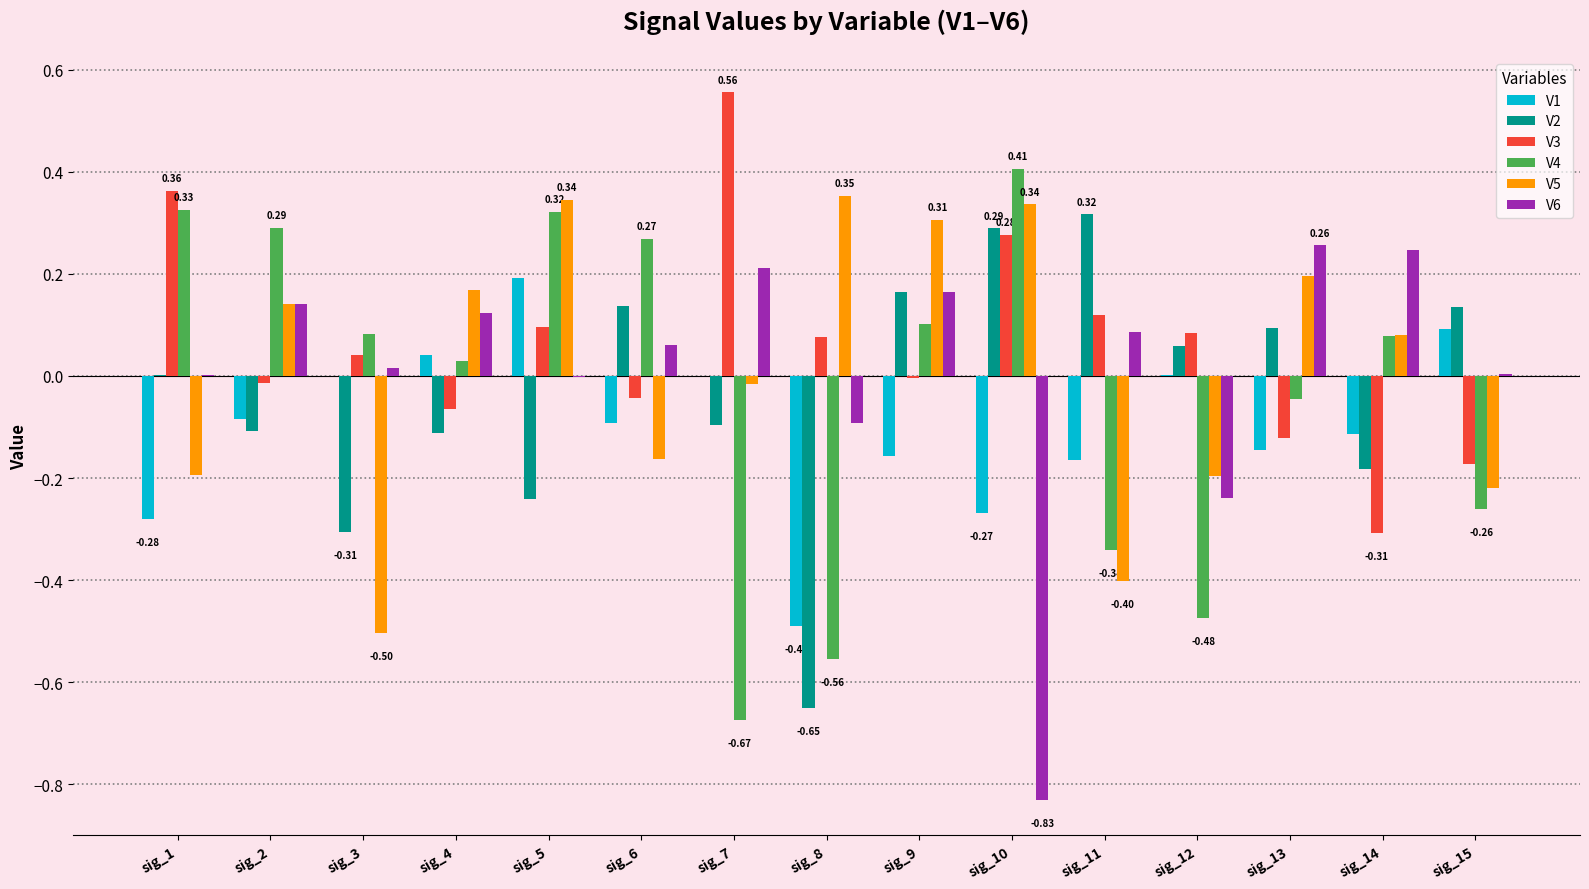

Is the value of V4 at sig_15 greater than the value of V6 at sig_1?

No